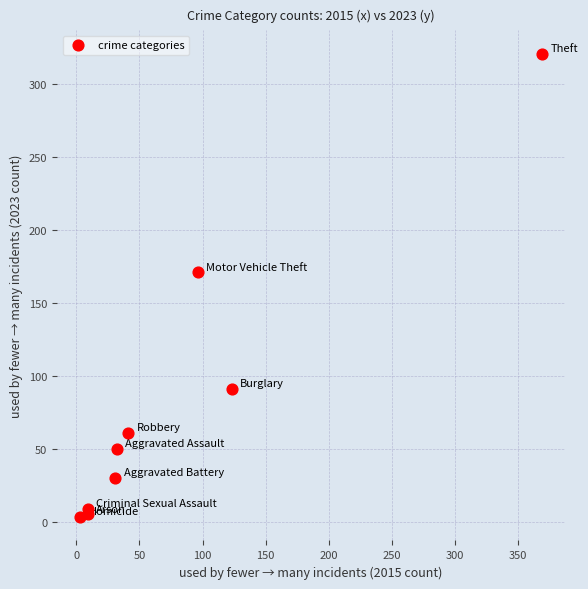

What is the average Y value?

82